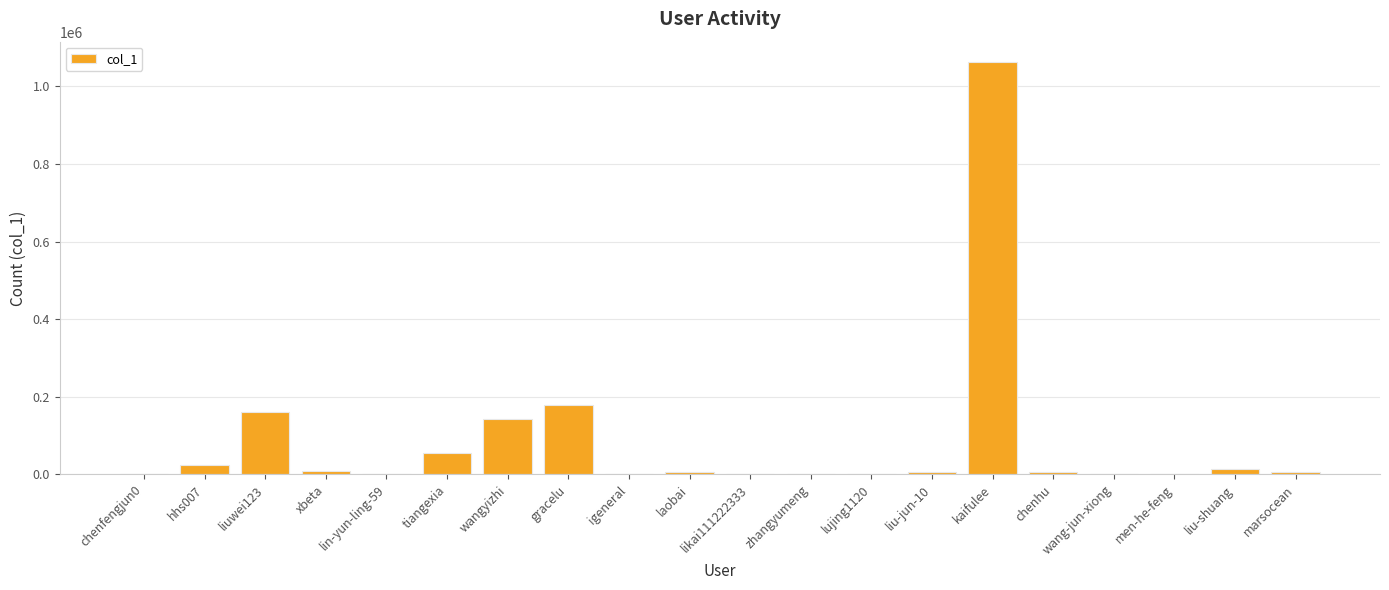

Where does the data first go above 6172?

hhs007